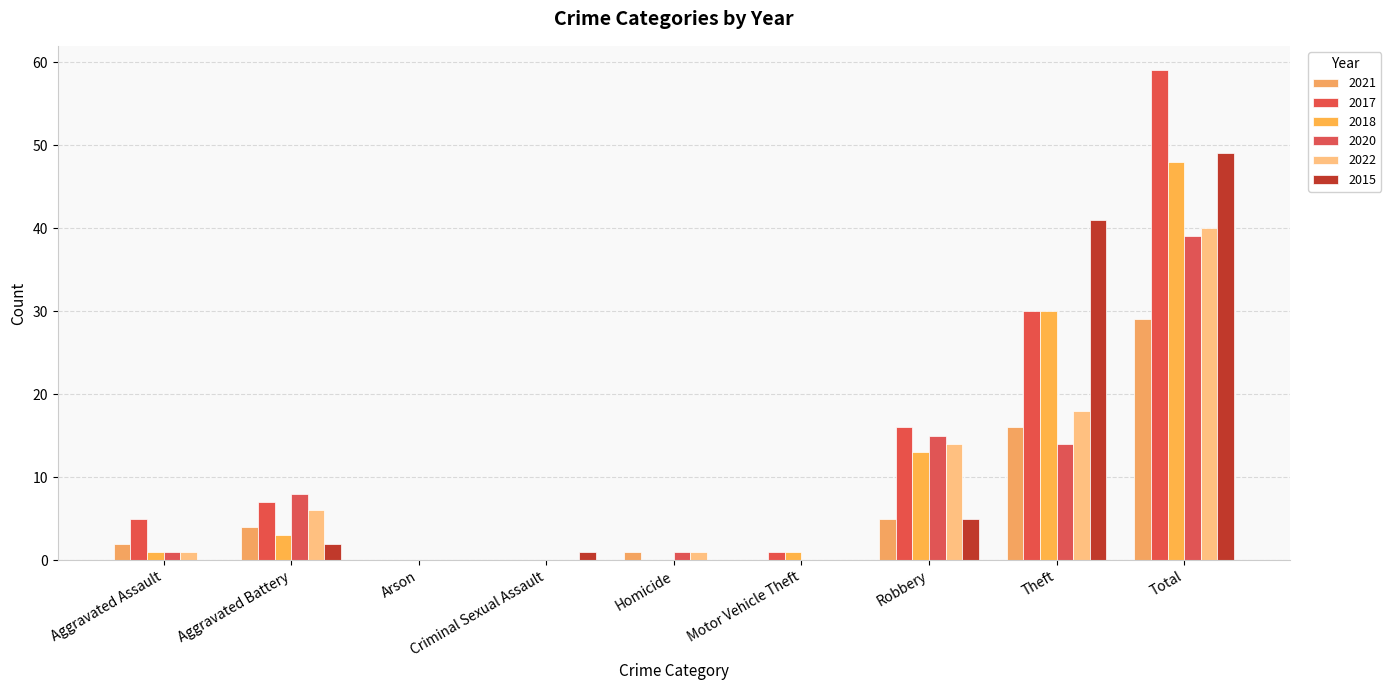

Is it true that 2015 equals 1 at Criminal Sexual Assault?

True